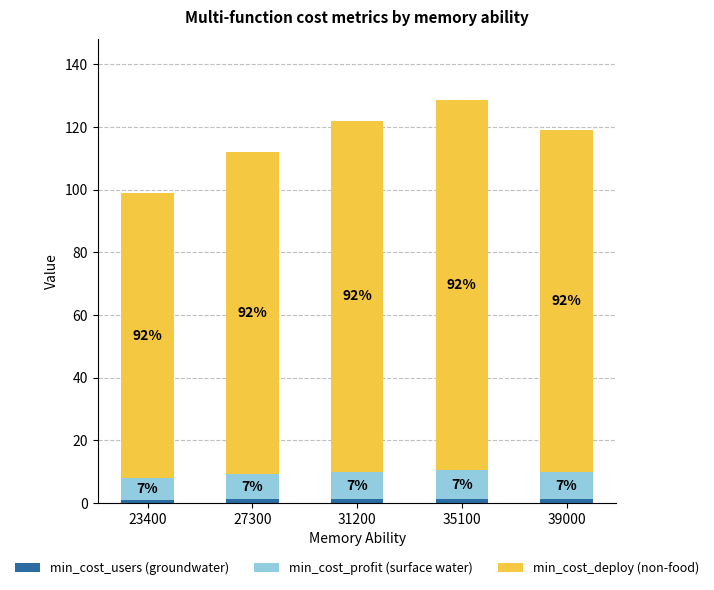

At which category is the sum across all series the highest?

35100